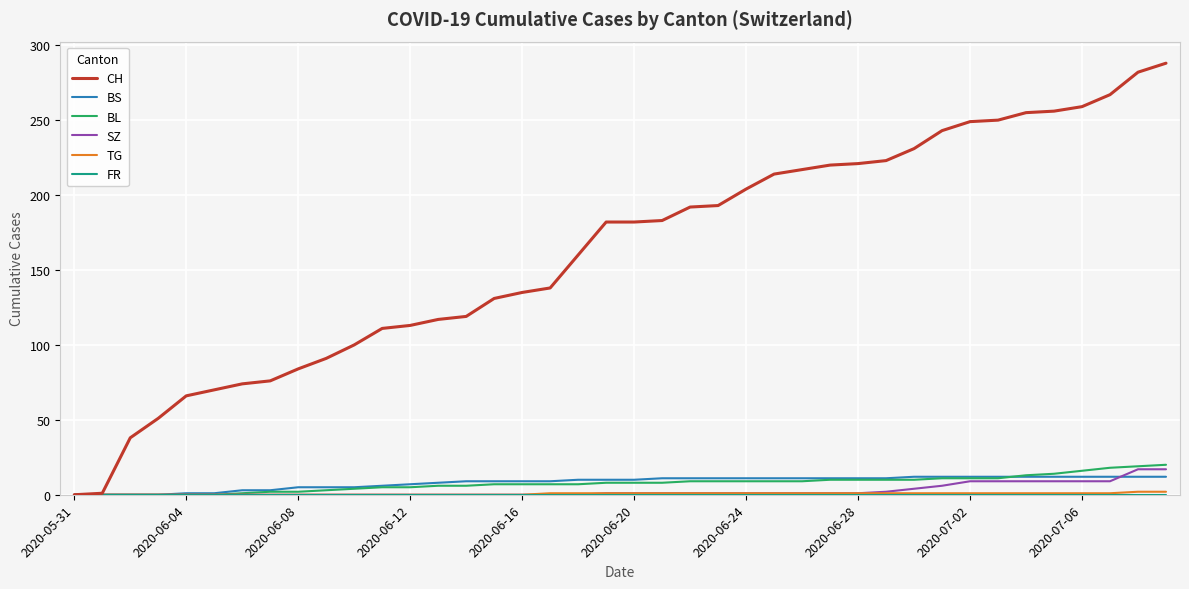

What is the greatest value displayed?

288